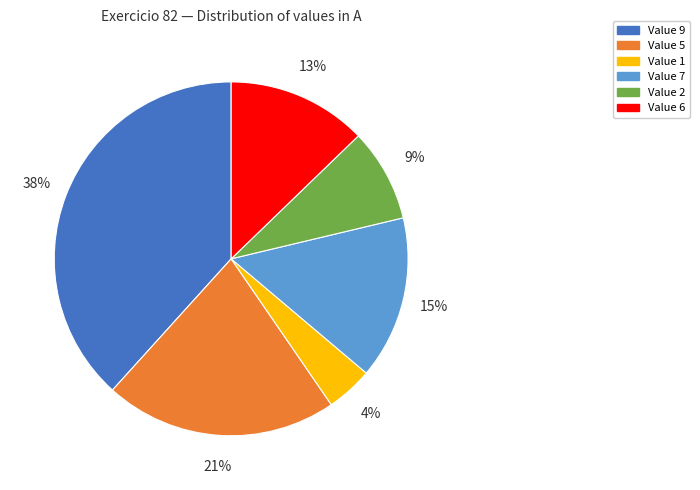

What is the largest slice in the pie chart?

Value 9